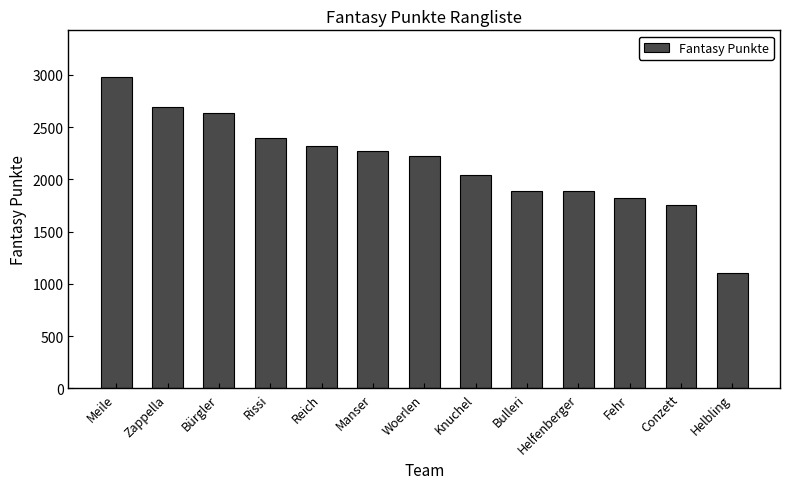

Read the value at Zappella, to the nearest 10.

2690